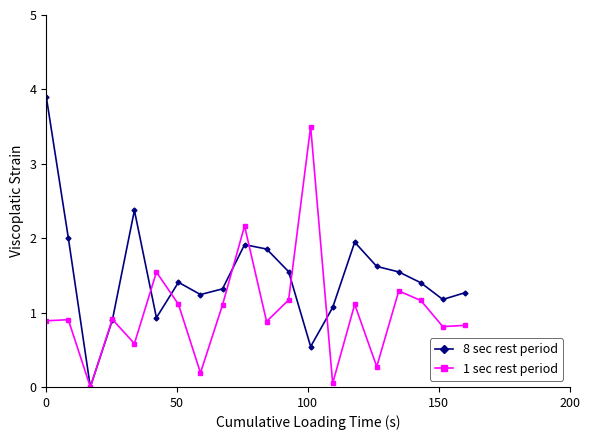

Rank the series by their average value, from lowest to highest.

1 sec rest period, 8 sec rest period